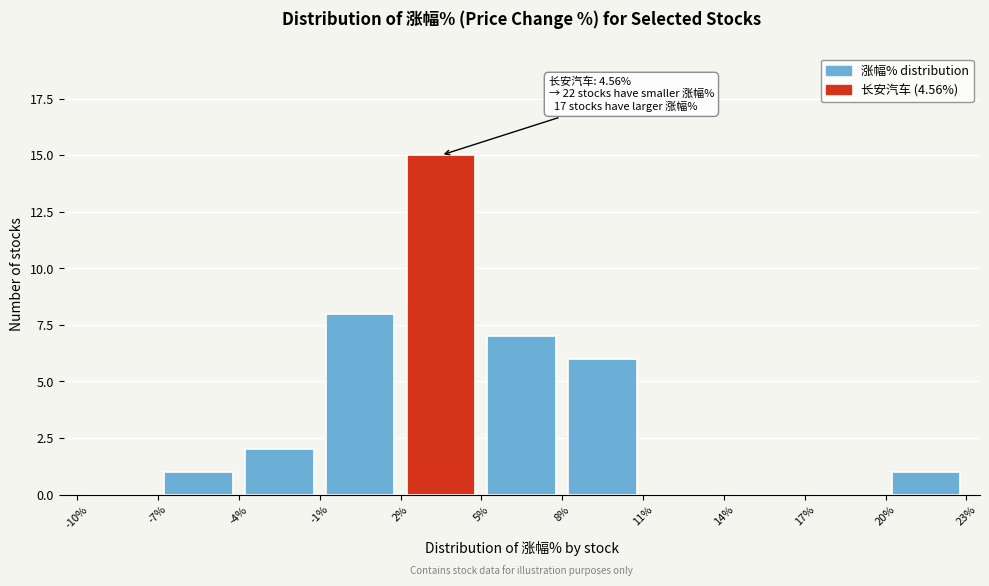

Which range on the x-axis has the tallest bar?

2% to 5%